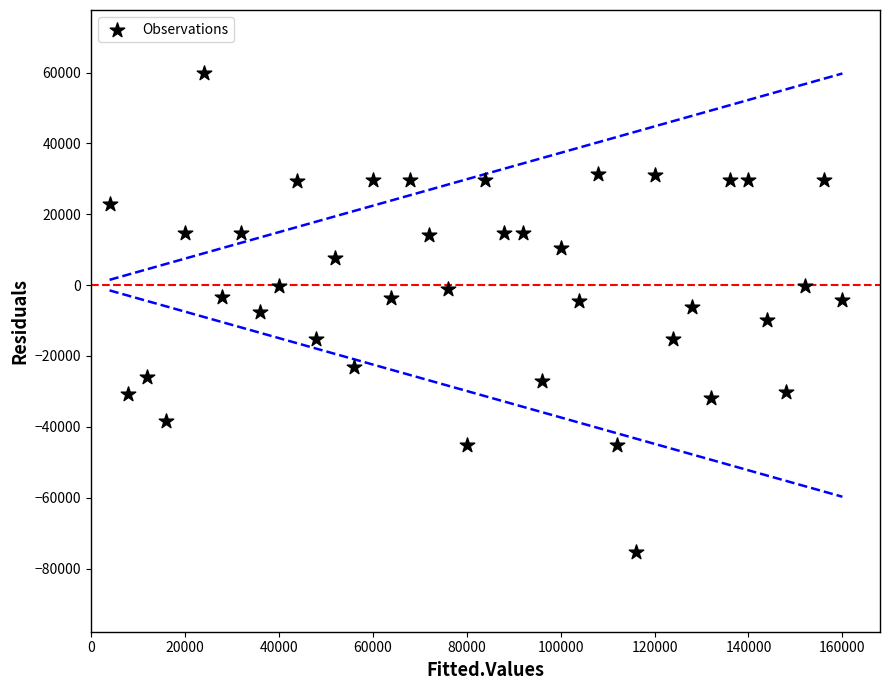

What is the range of Y values (max minus min)?

135000.0